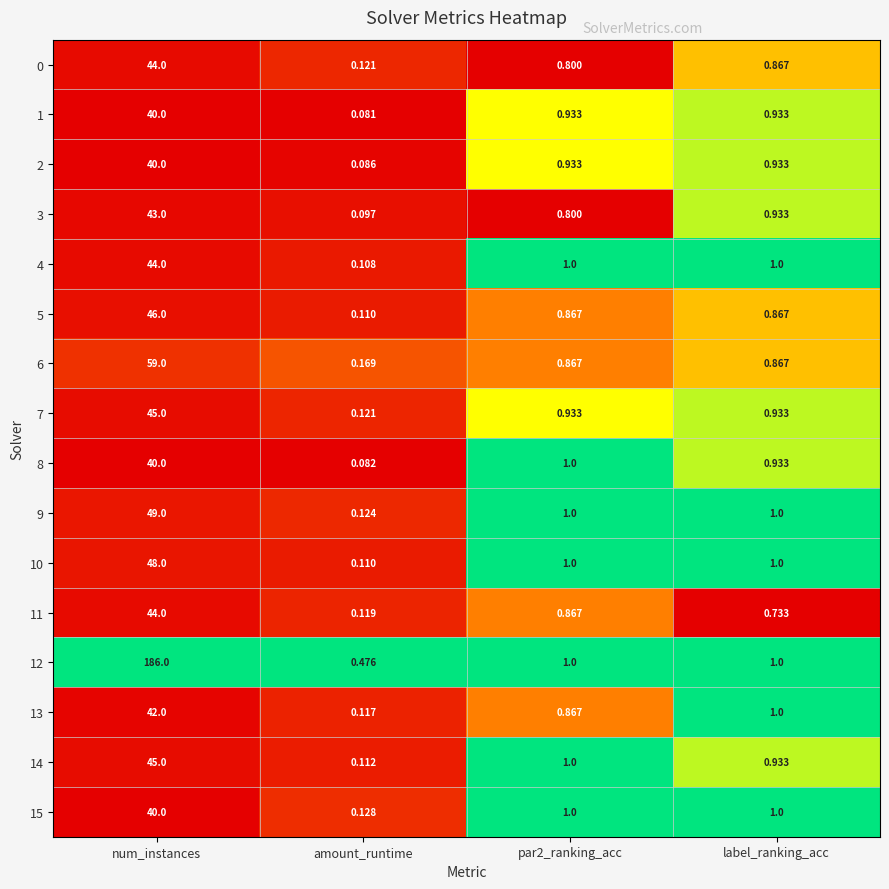

Which label corresponds to the largest value in the chart?

num_instances